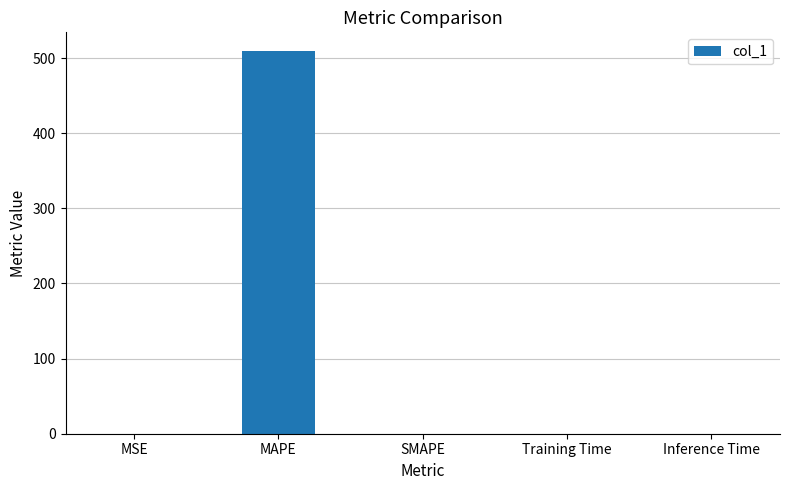

The chart shows a value of 185.3 at MAPE. True or false?

False